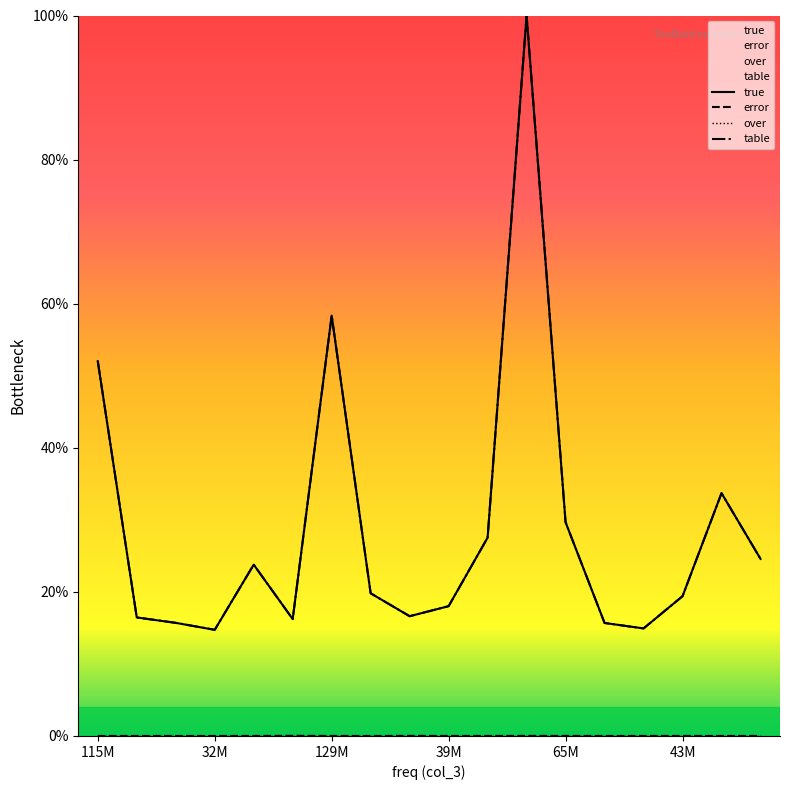

How many values in the true series are below 19?

8